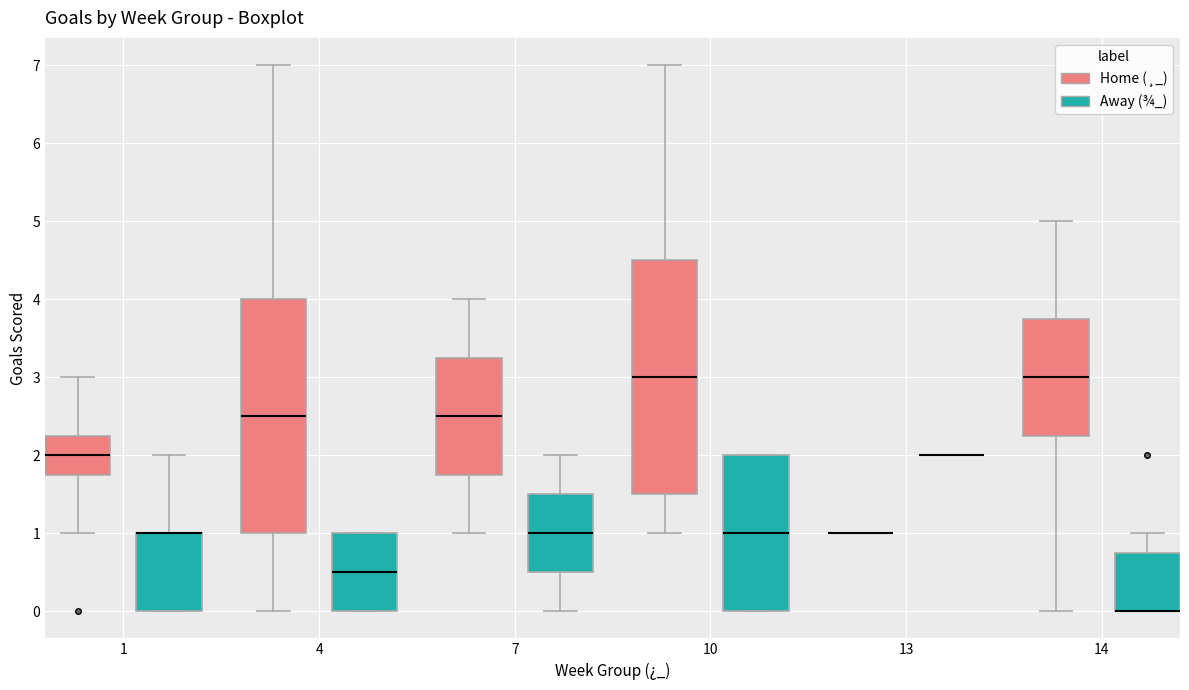

Where does the lower whisker of the box for 1 (Home (¸_)) end on the y-axis? The values are not printed on the chart, so give them approximately, as read against the axis.

1.0